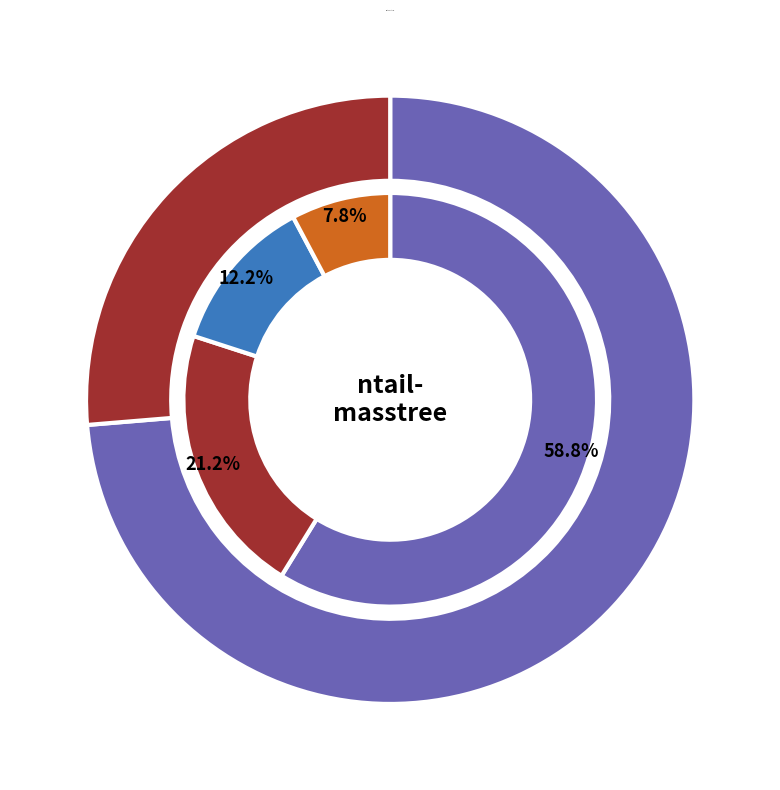

Which category has the biggest portion of the pie?

wall_cycles